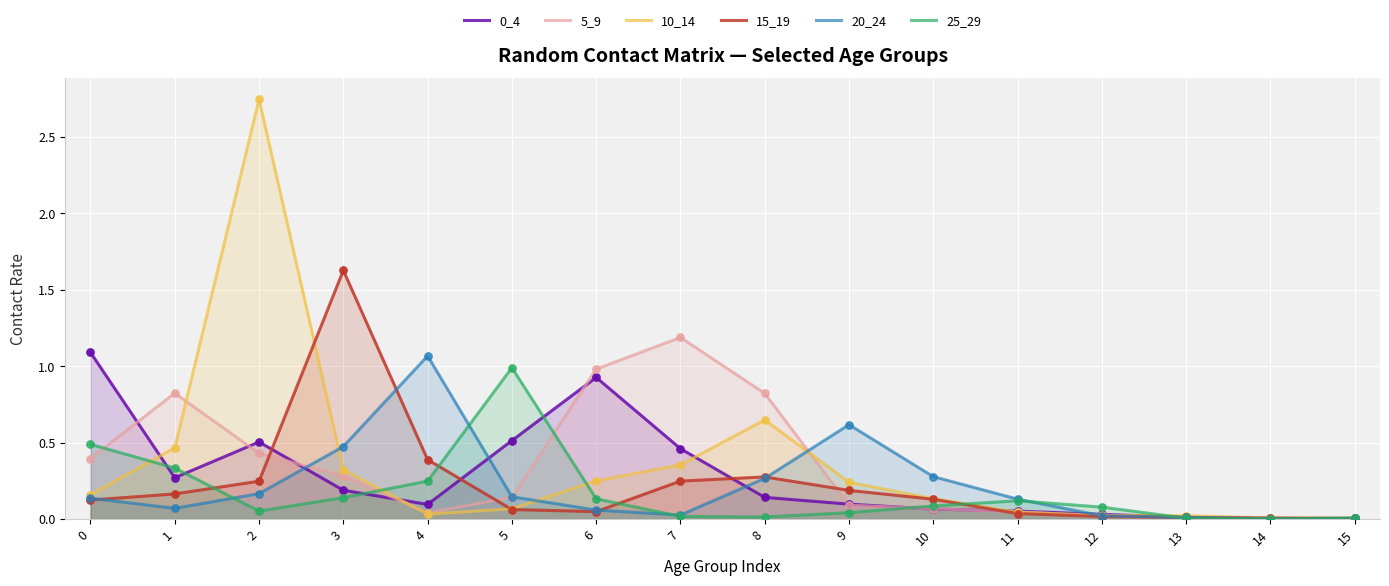

At which category is the sum across all series the highest?

2